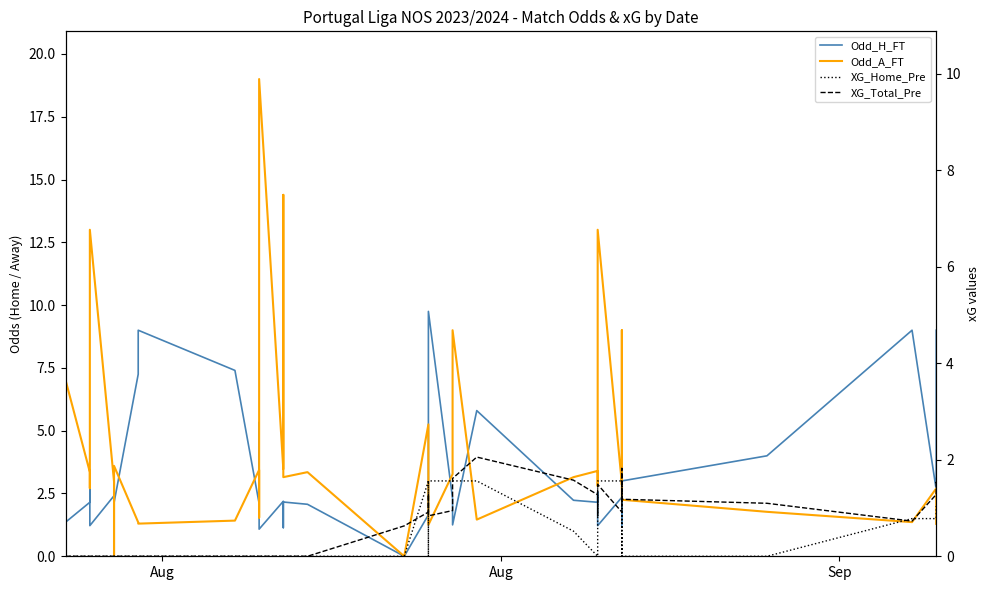

Rank the series by their maximum value, from highest to lowest.

Odd_A_FT, Odd_H_FT, XG_Total_Pre, XG_Home_Pre